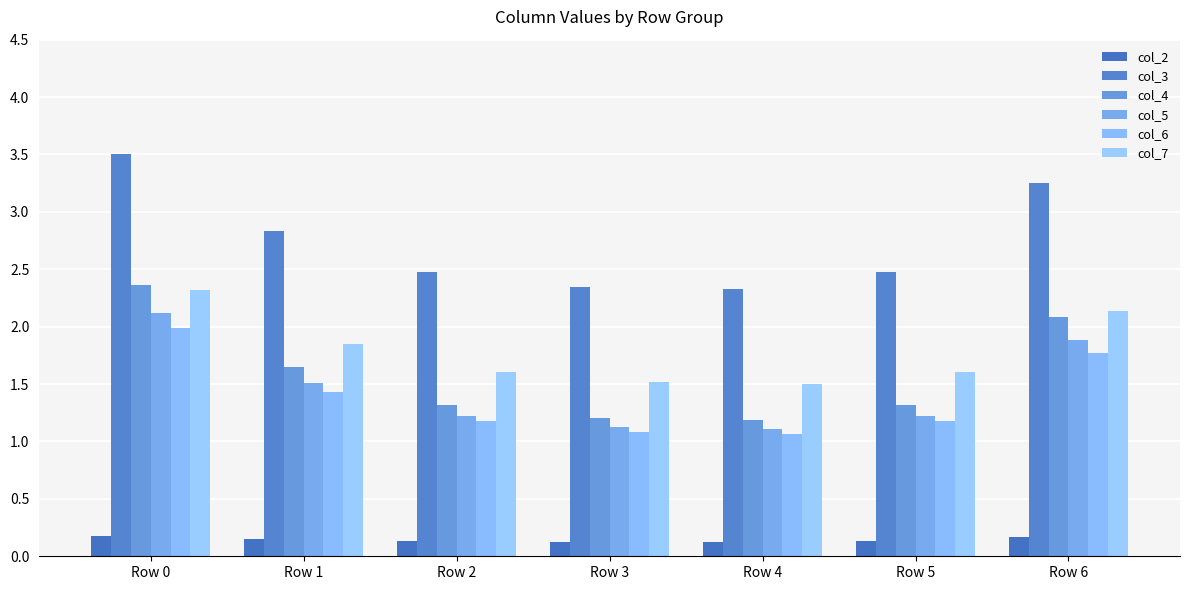

Which series has the widest spread of values?

col_3